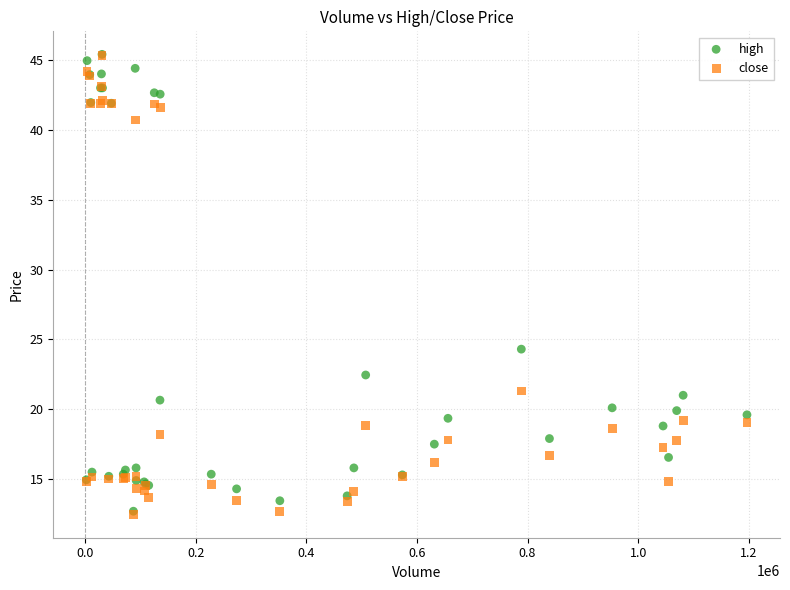

In the close series, what Y value is closest to 28?

21.3